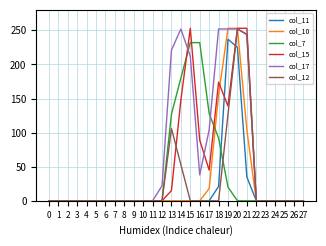

What is the total value across all series at 19?

1028